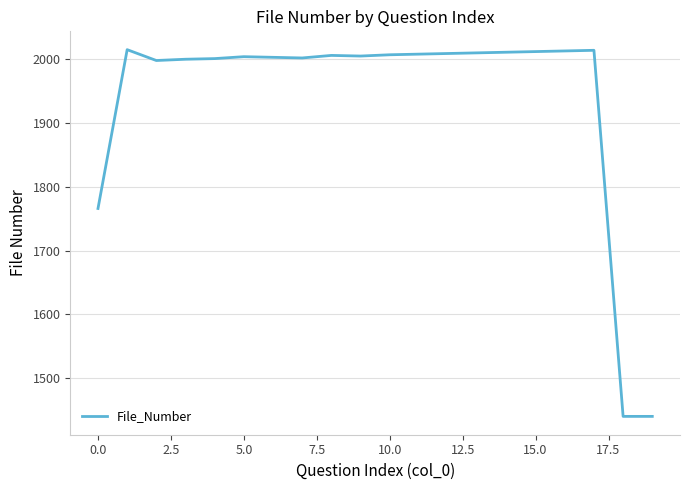

What is the difference between the maximum and minimum values?

575